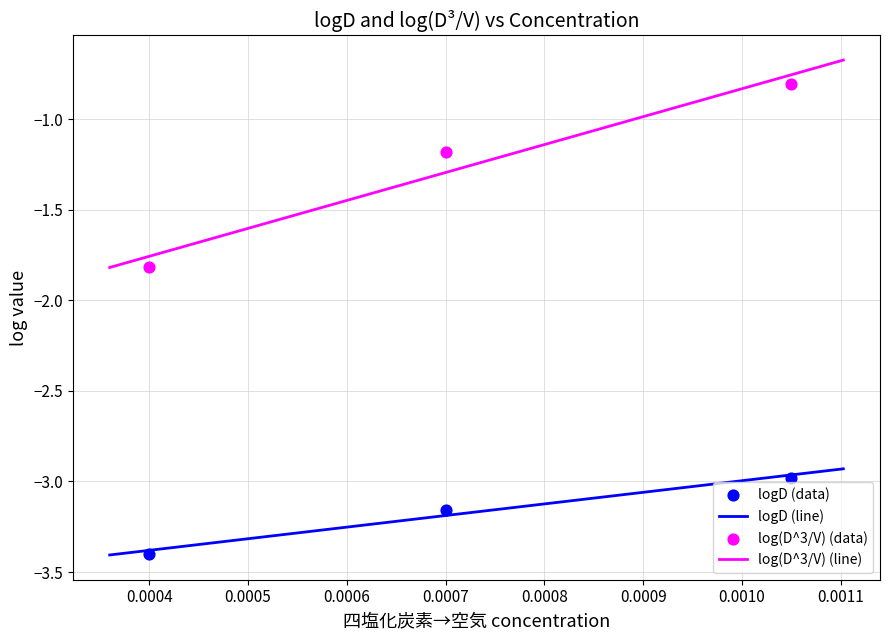

At how many categories does at least one series exceed -2?

3